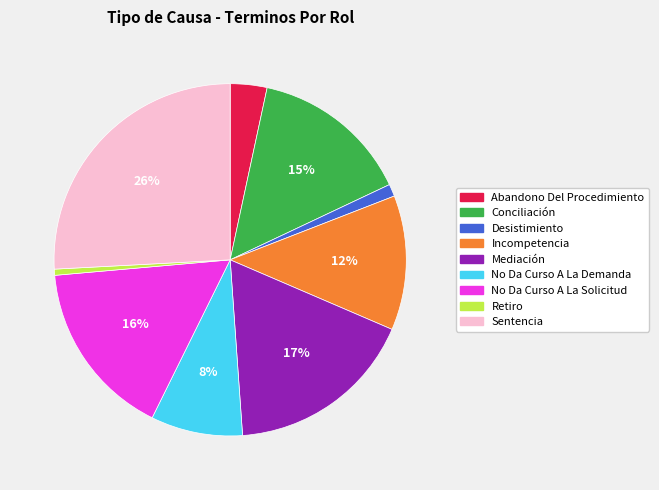

Between Conciliación and Retiro, which is larger?

Conciliación